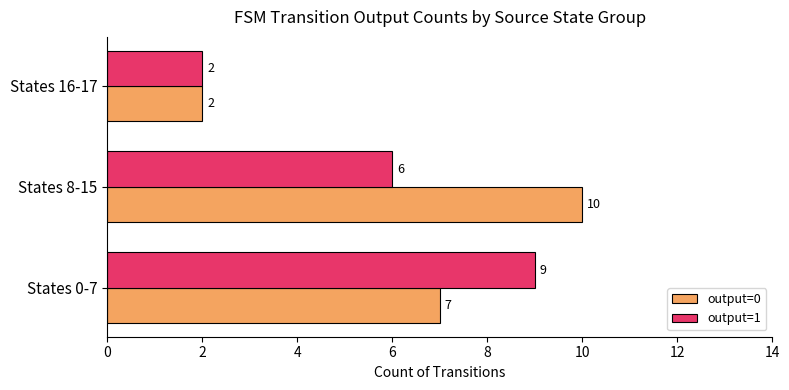

Rank the series by their maximum value, from highest to lowest.

output=0, output=1